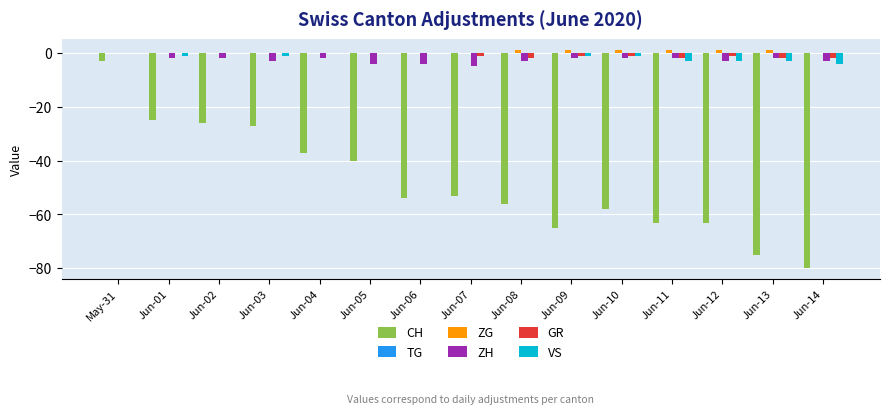

Which series changed the most between May-31 and Jun-05?

CH